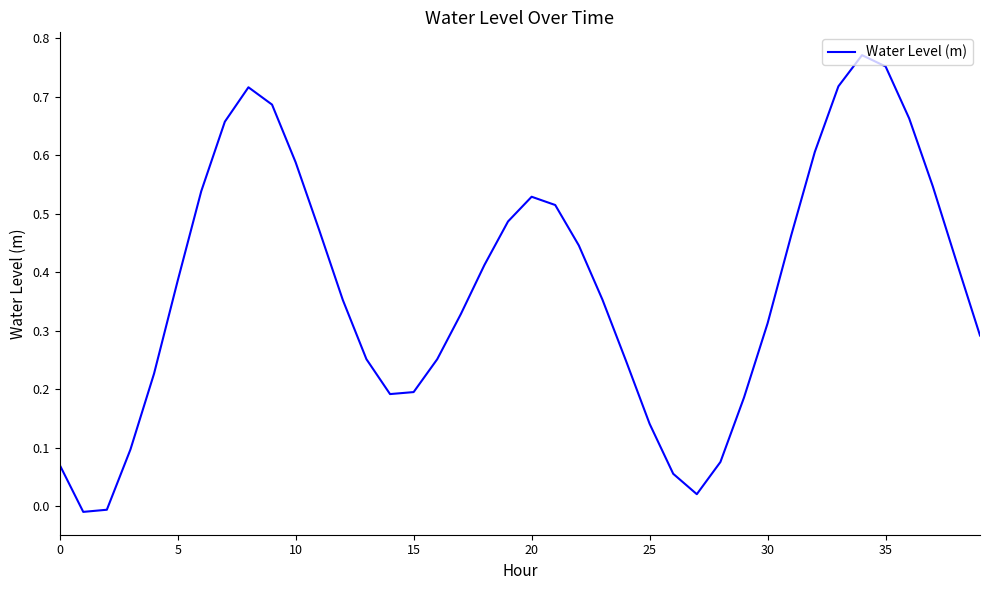

What is the value of the 17th point from the left?

0.3